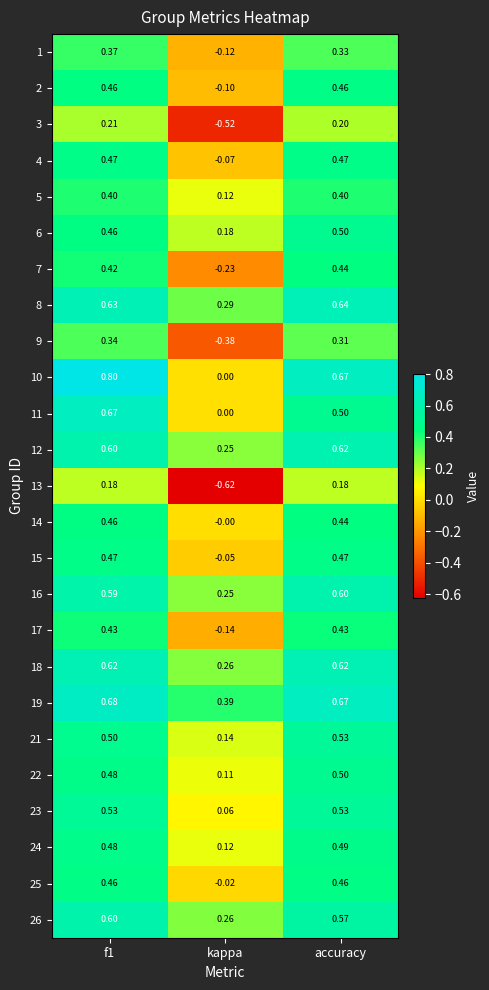

How many data points does each series have?

3